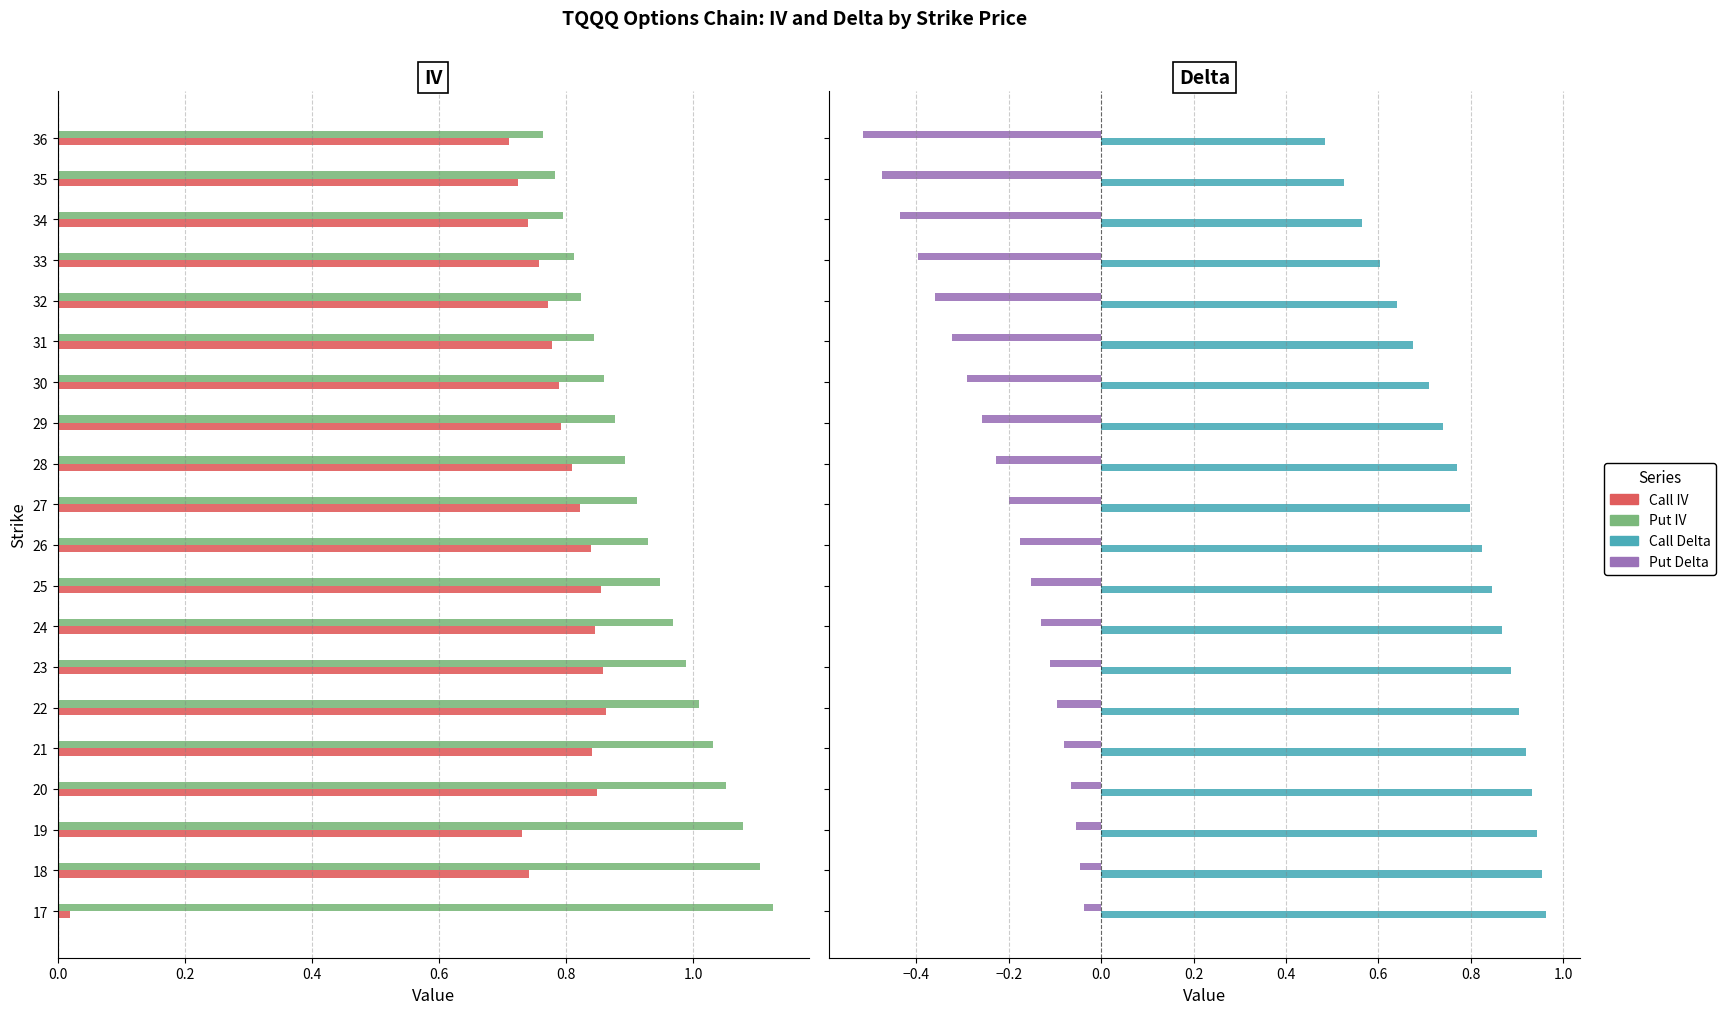

Is it true that Put IV equals 1.7 at 23?

False